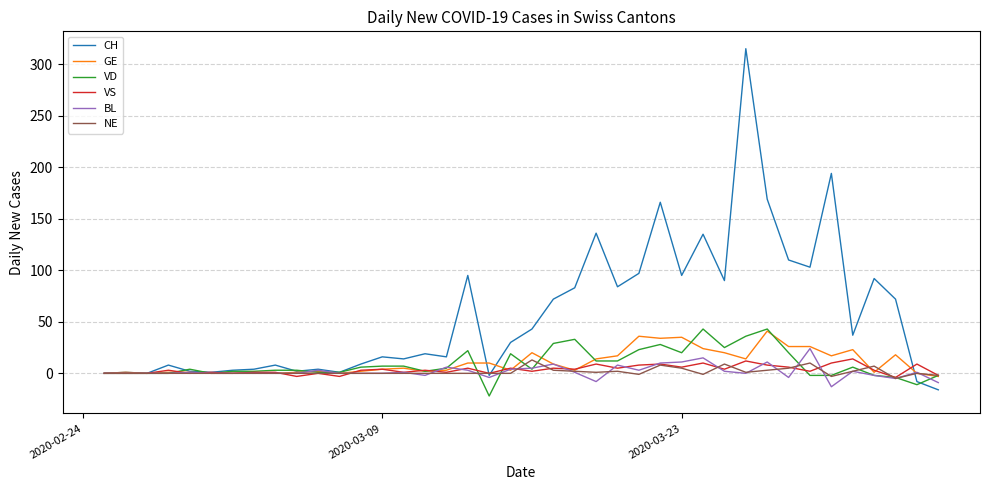

What is the highest value of the NE series?

13